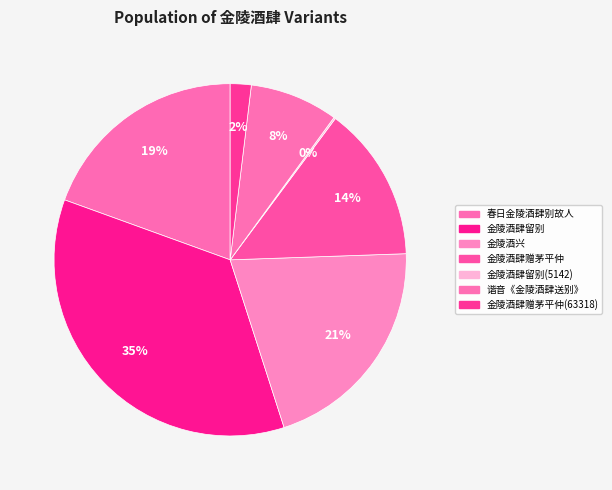

Which category has the biggest portion of the pie?

金陵酒肆留别